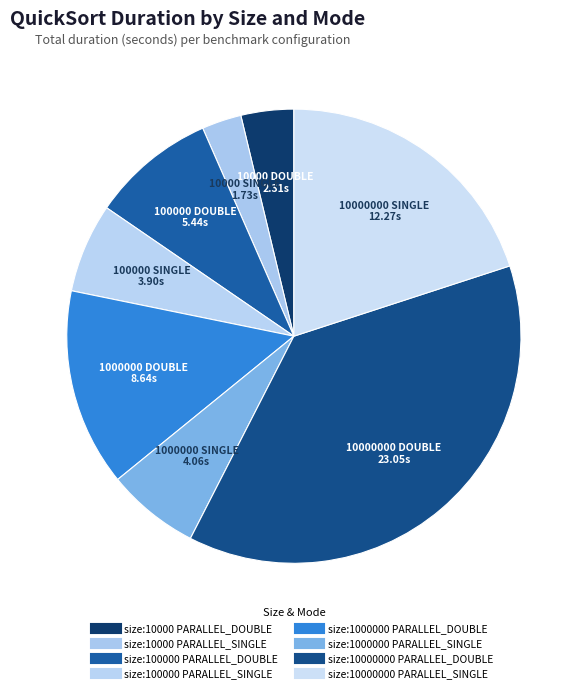

Is there a majority slice in this chart?

No